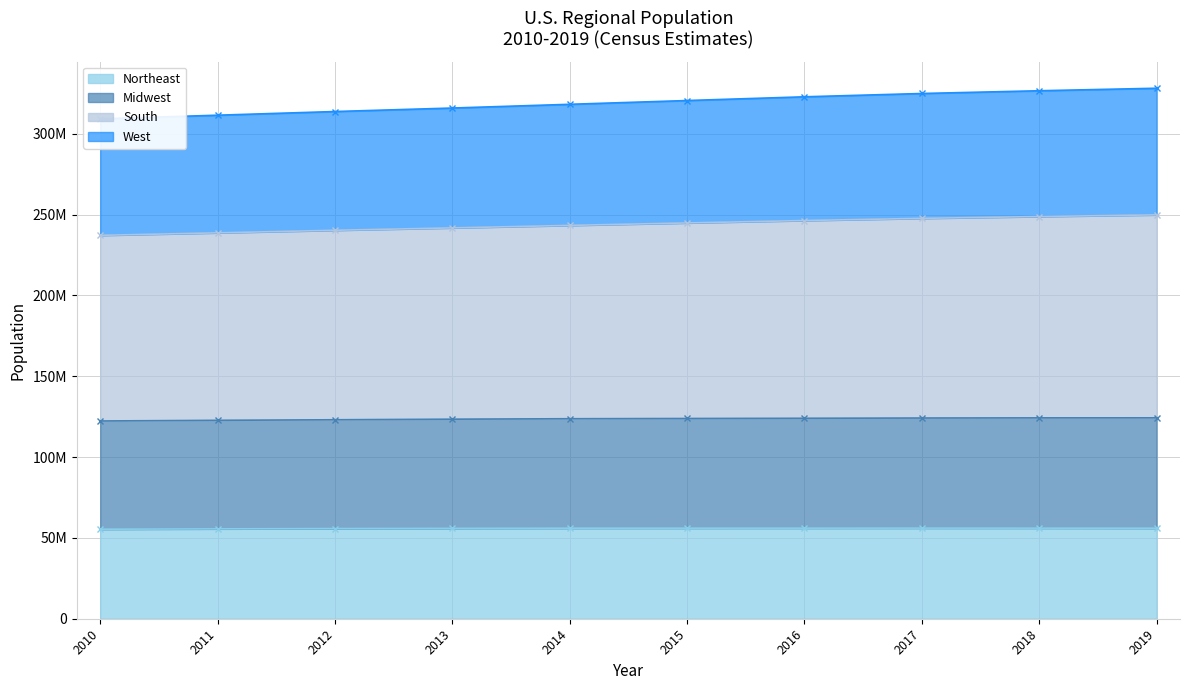

How many data points does each series have?

10